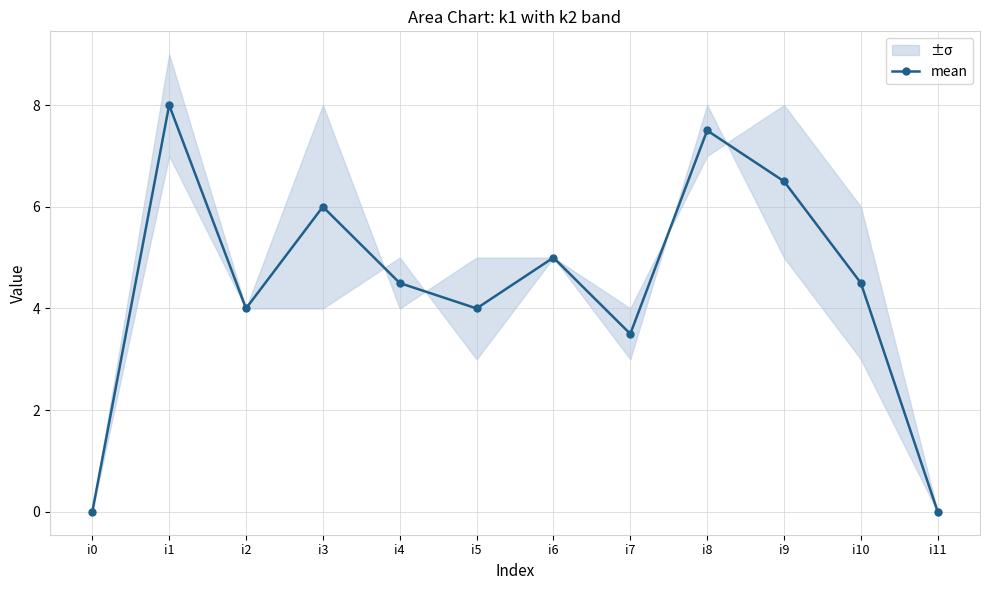

Count the number of values greater than 4.

7